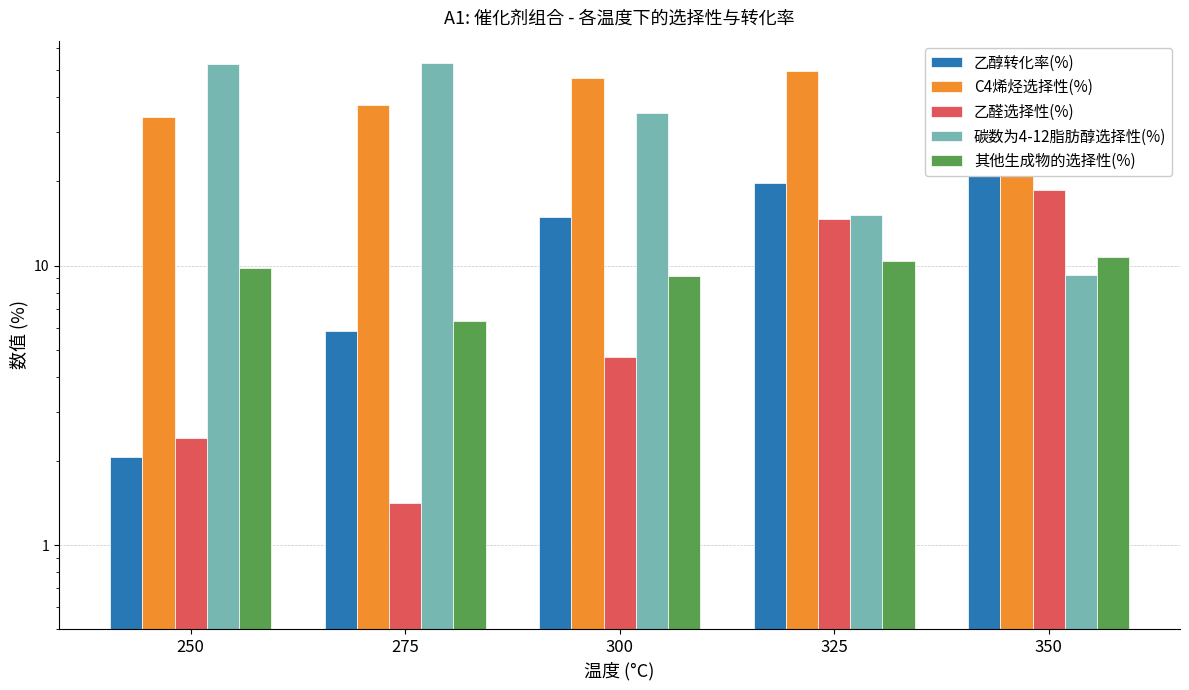

What is the sum of the 乙醇转化率(%) values at 275 and 250?

7.9